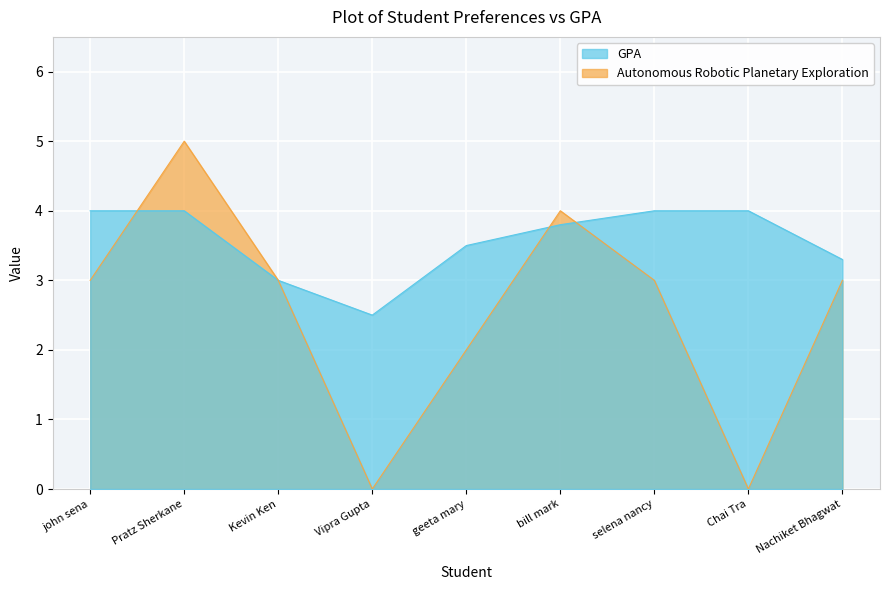

Which has a higher value, geeta mary or Vipra Gupta?

geeta mary